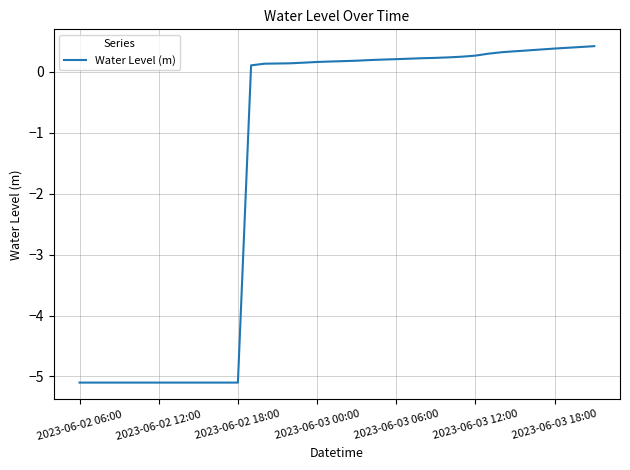

What is the difference between the maximum and minimum values?

5.5